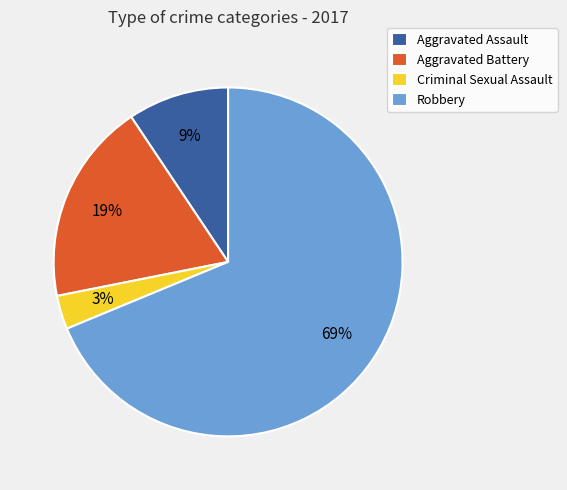

To the nearest percent, what portion does Aggravated Battery represent?

19%